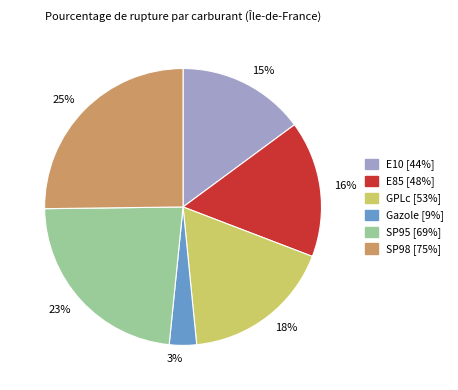

Is 18% the majority of the pie?

No